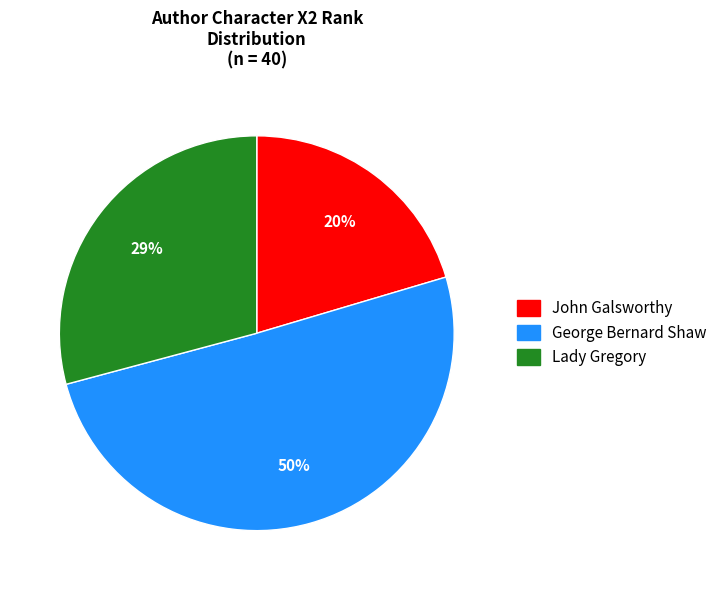

To the nearest percent, what is the difference between the George Bernard Shaw and Lady Gregory slice percentages?

21%